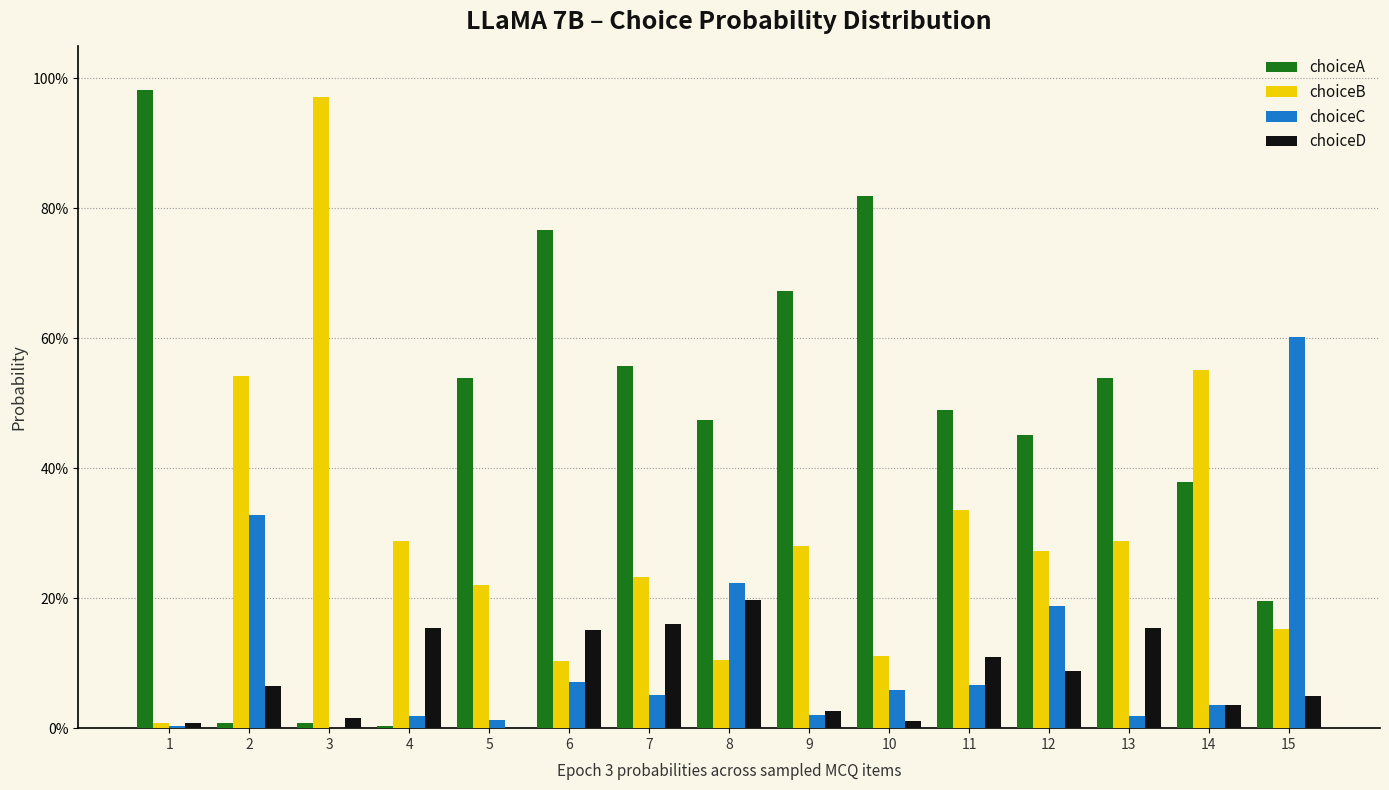

What is the sum of all choiceC values?

1.7